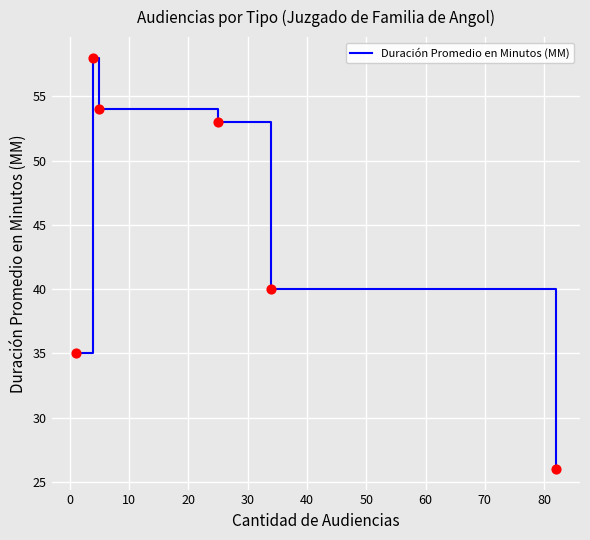

How many interior local peaks (higher than both neighbors) does the data have?

1